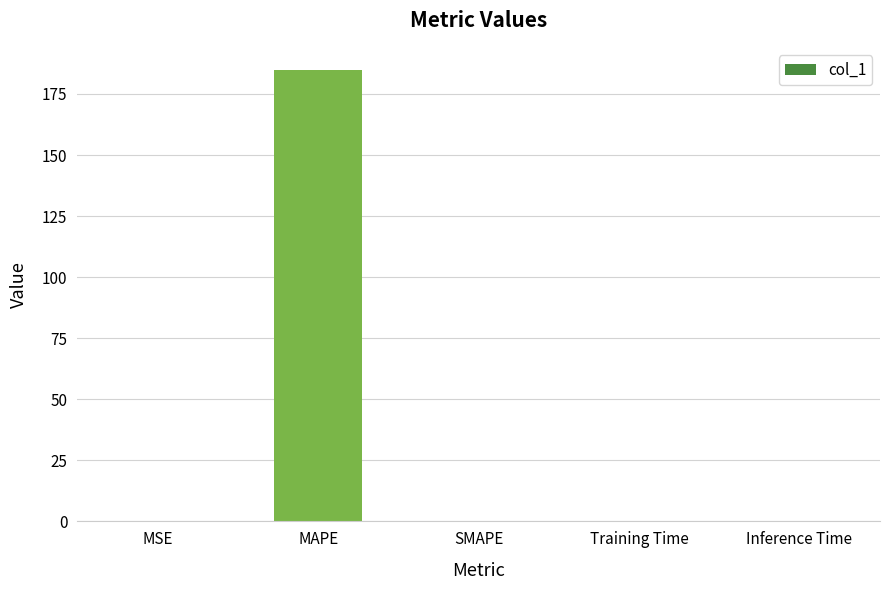

Between MAPE and Training Time, which is larger?

MAPE